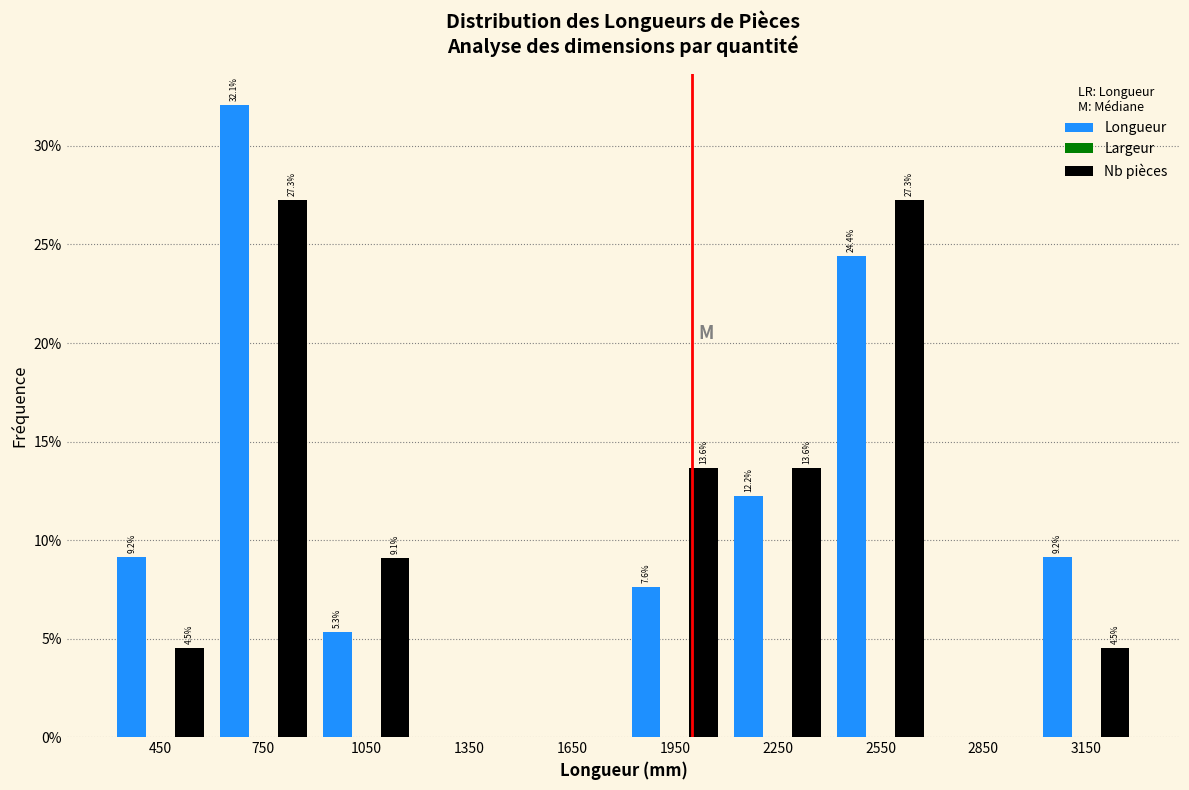

In the Longueur series, which range on the x-axis has the tallest bar?

600 to 900